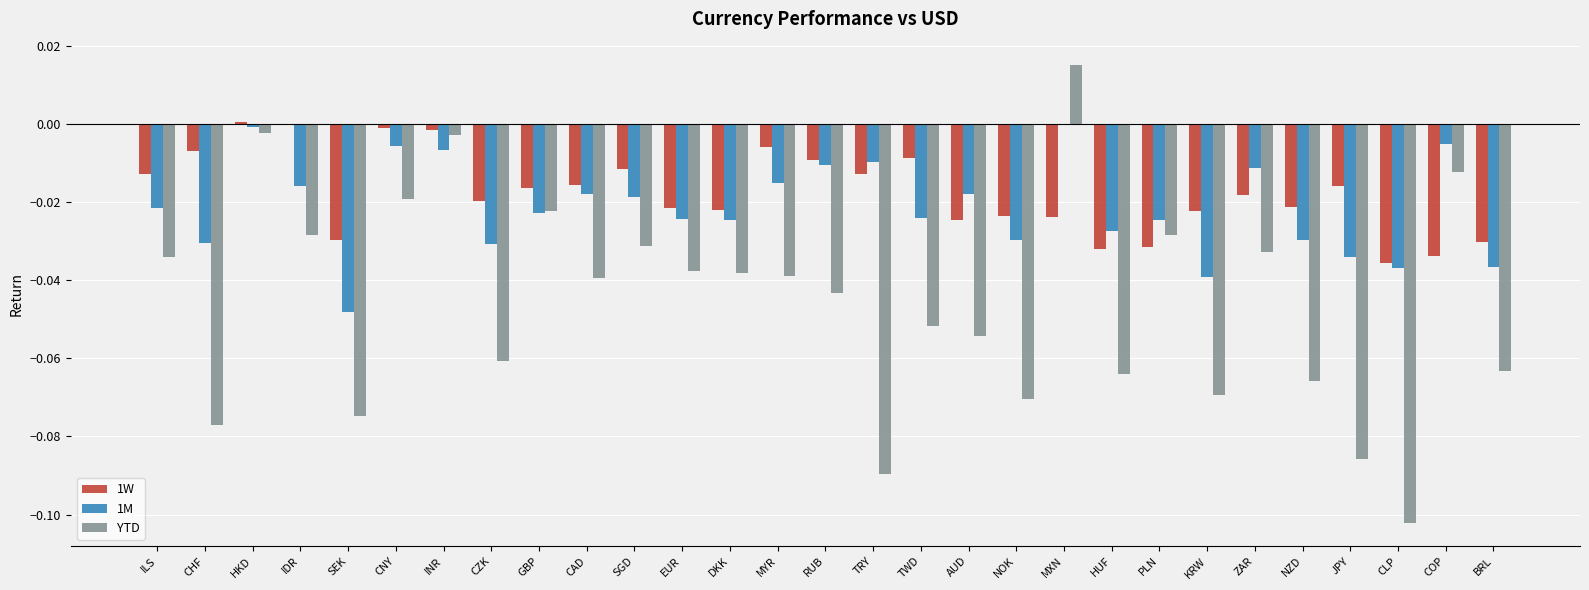

Is the value of YTD at ILS greater than the value of 1M at MXN?

No